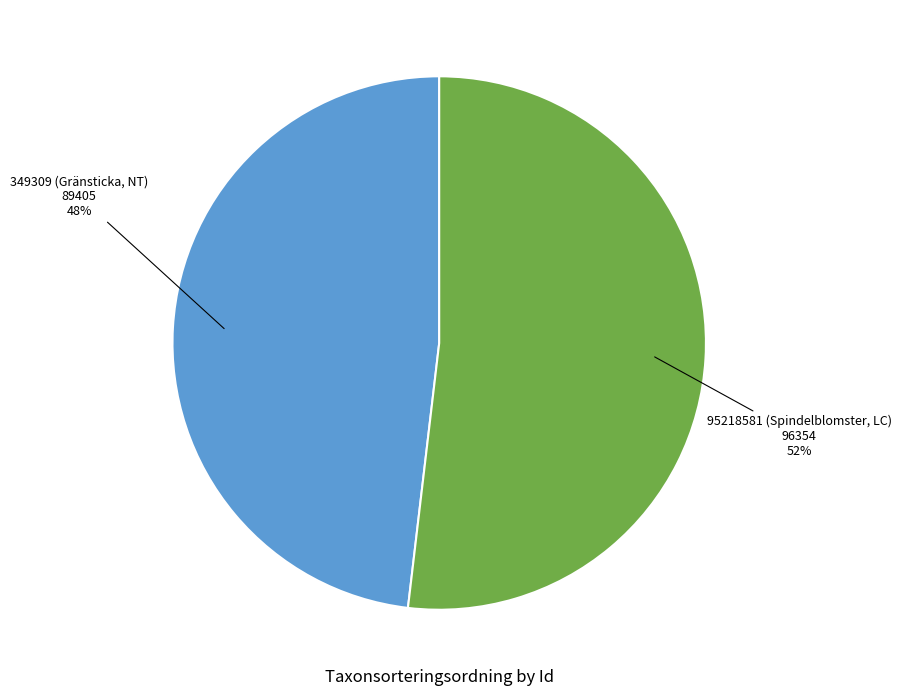

Is there any slice that represents more than half of the pie?

Yes